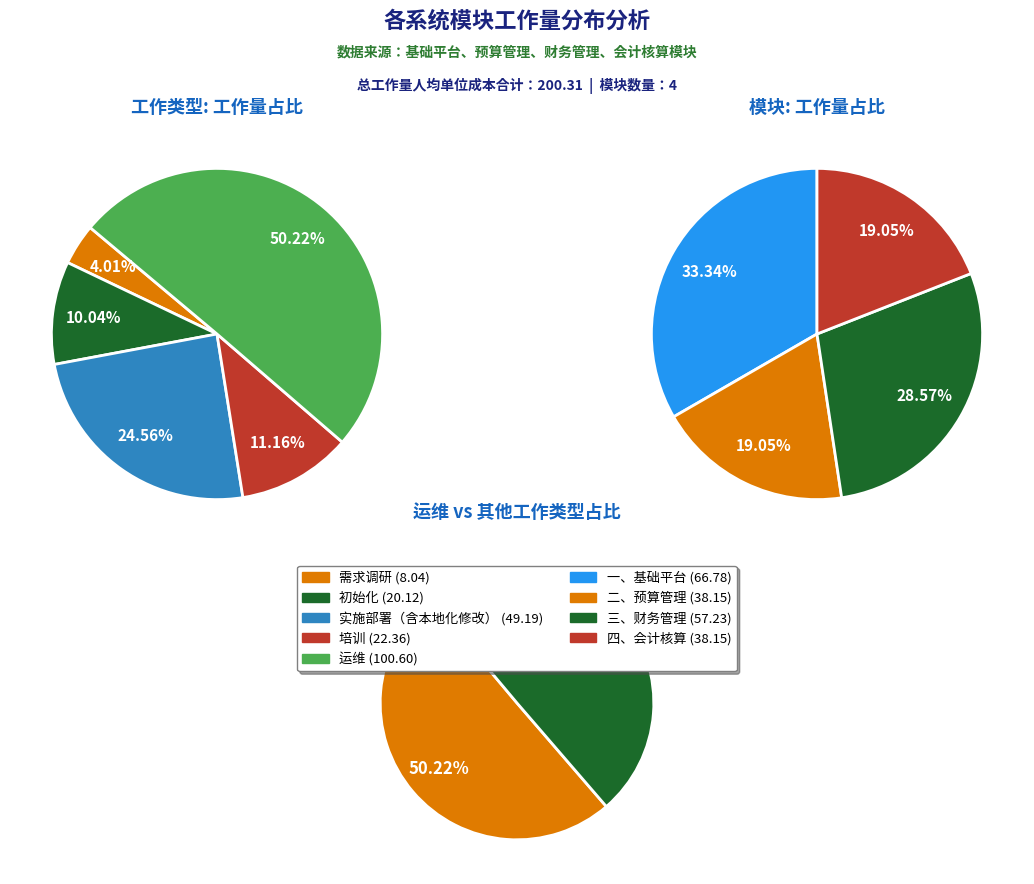

True or false: 2 accounts for 29% of the total.

True